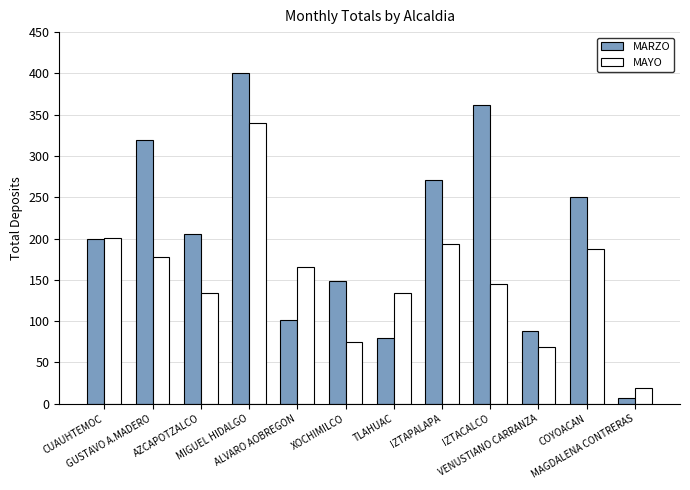

How many groups of bars are there?

12